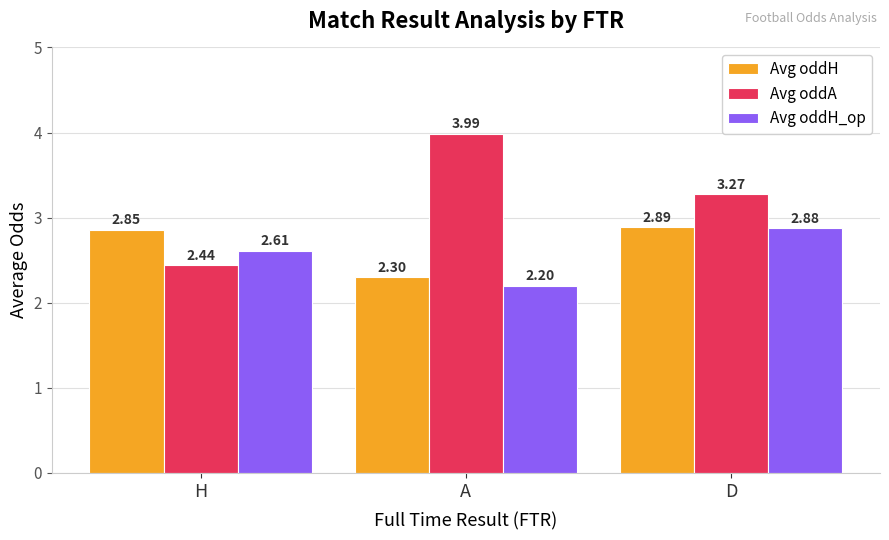

Is it true that Avg oddH_op equals 3.8 at A?

False